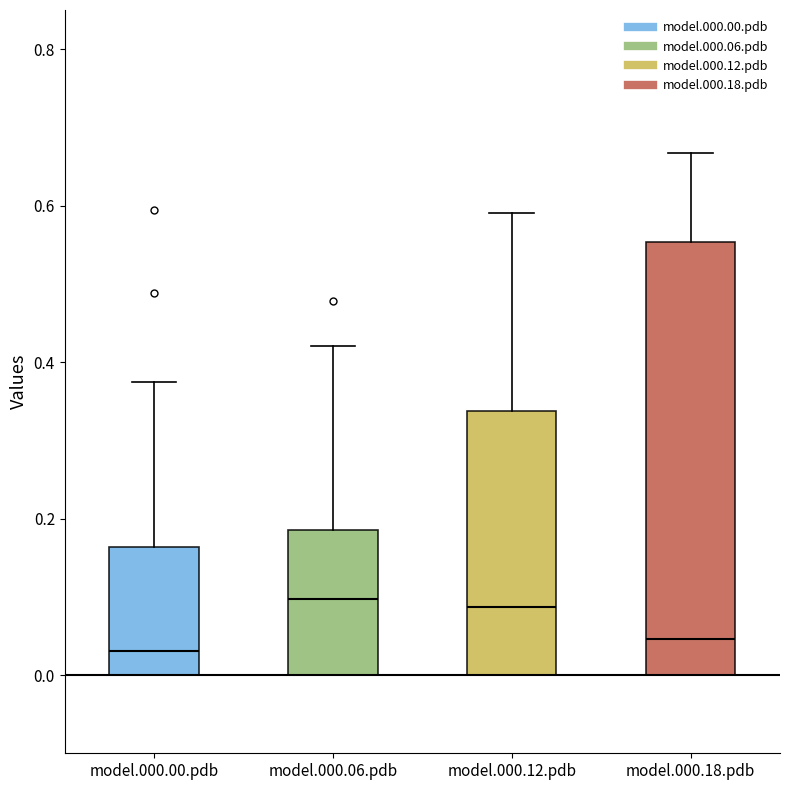

Reading left to right, transcribe this box plot: for each box, give where its median line is, the range the box spans, and where its two whiskers end, as read against the y-axis. The values are not printed on the chart, so give them approximately, as read against the axis.

model.000.00.pdb: median 0.04, box 0.00 to 0.16, whiskers 0.00 to 0.38
model.000.06.pdb: median 0.10, box 0.00 to 0.18, whiskers 0.00 to 0.42
model.000.12.pdb: median 0.08, box 0.00 to 0.34, whiskers 0.00 to 0.60
model.000.18.pdb: median 0.04, box 0.00 to 0.56, whiskers 0.00 to 0.66